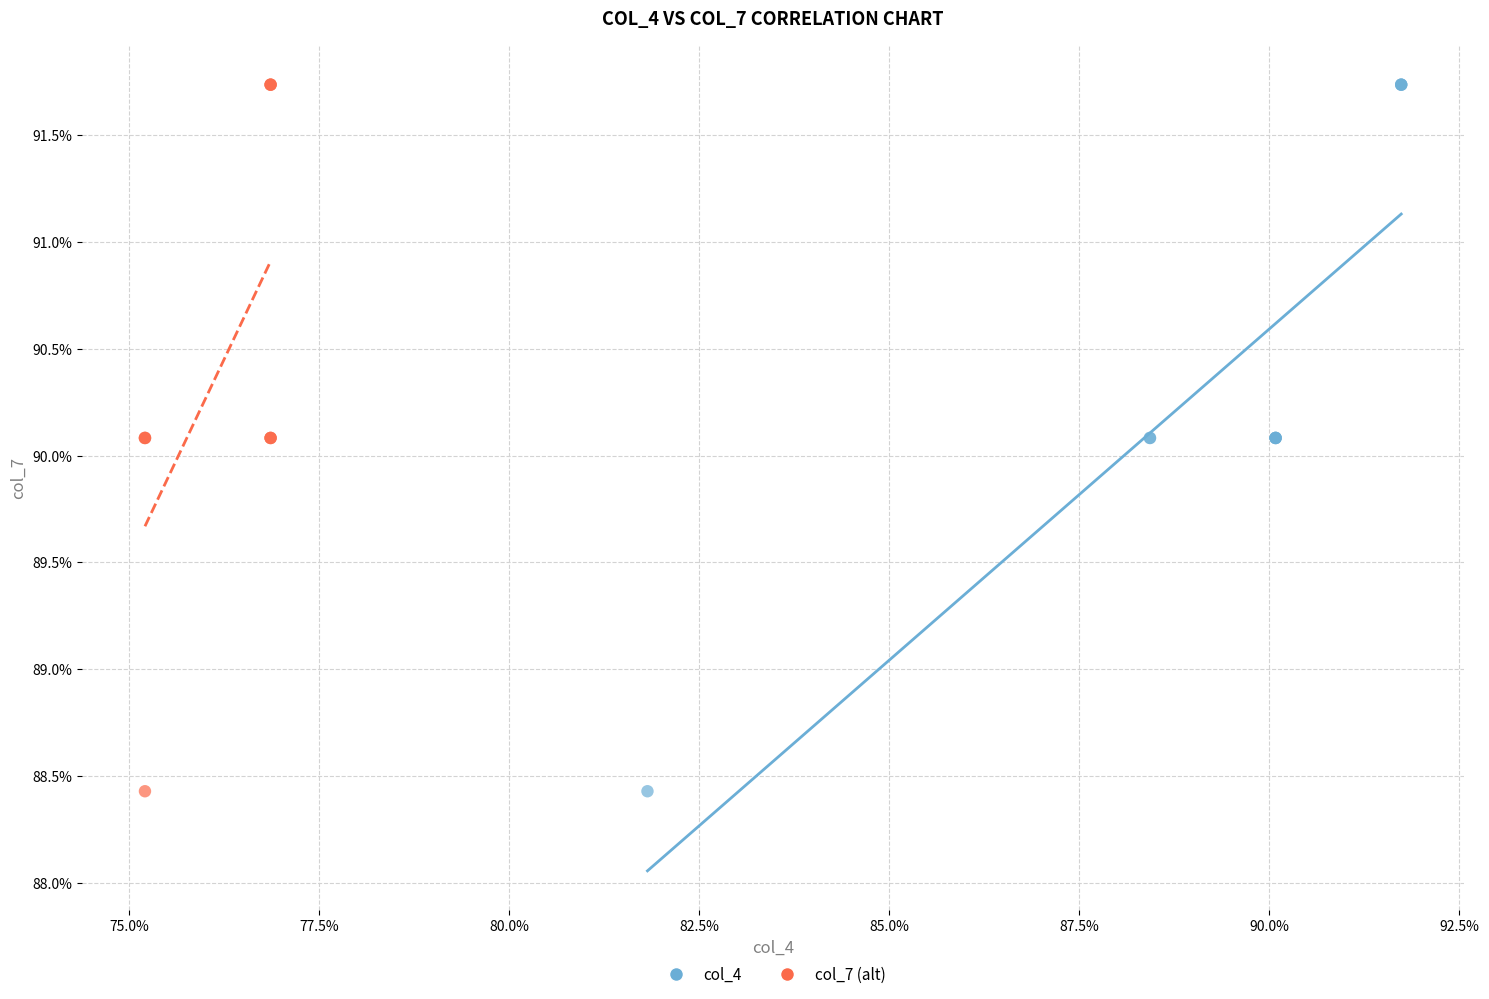

What are all the series names shown in the legend?

col_4, col_7 (alt)